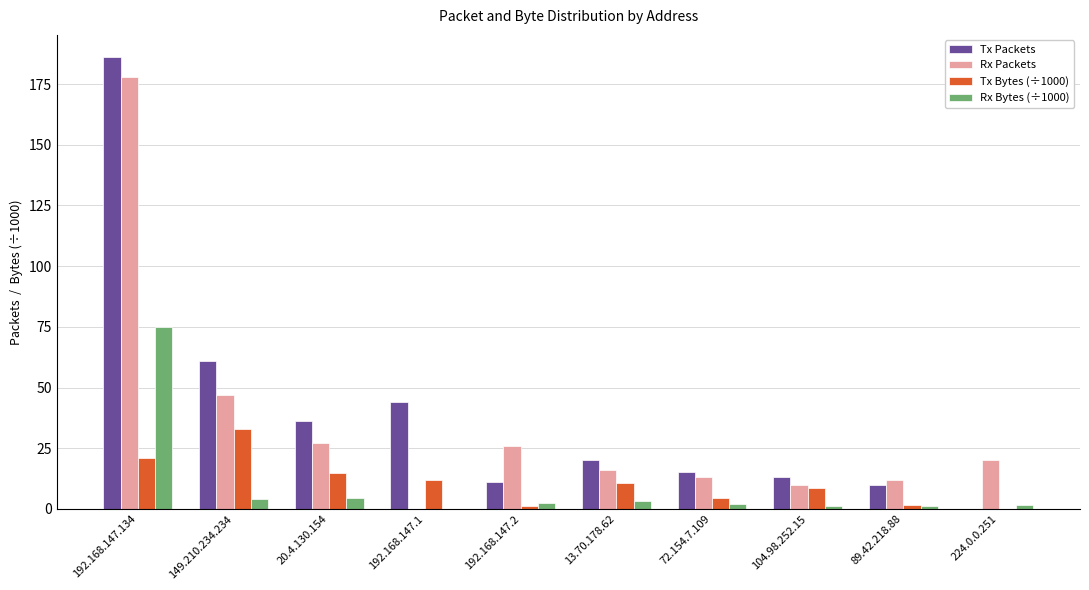

What is the sum of all Tx Bytes (÷1000) values?

106.7